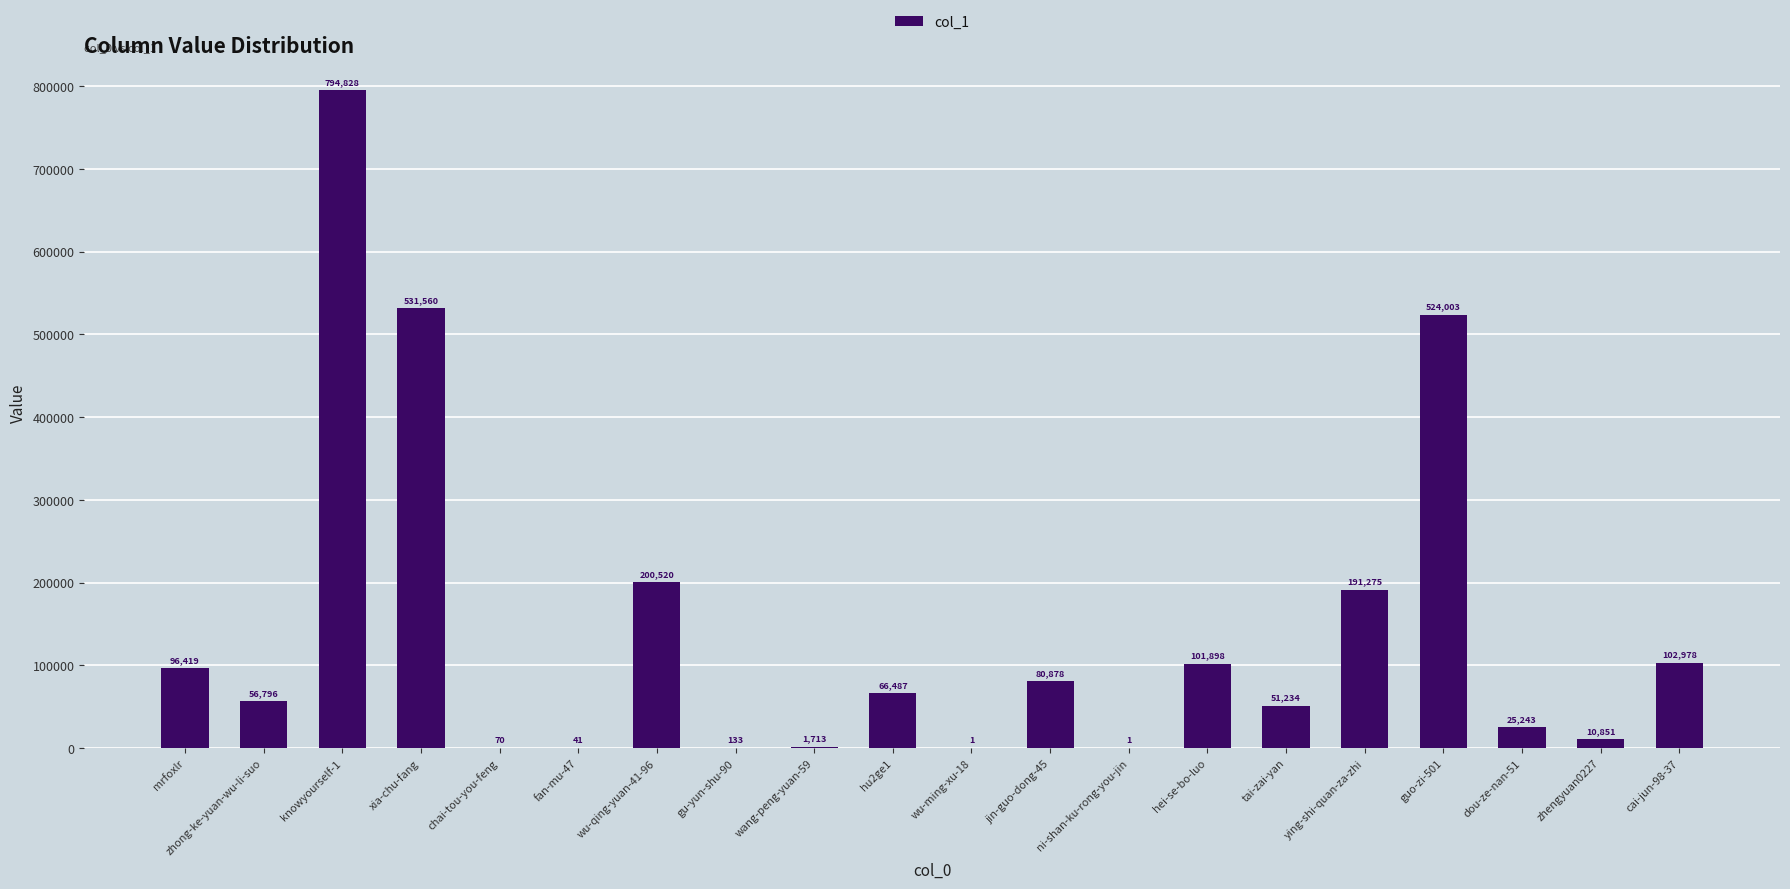

What is the greatest value displayed?

794828